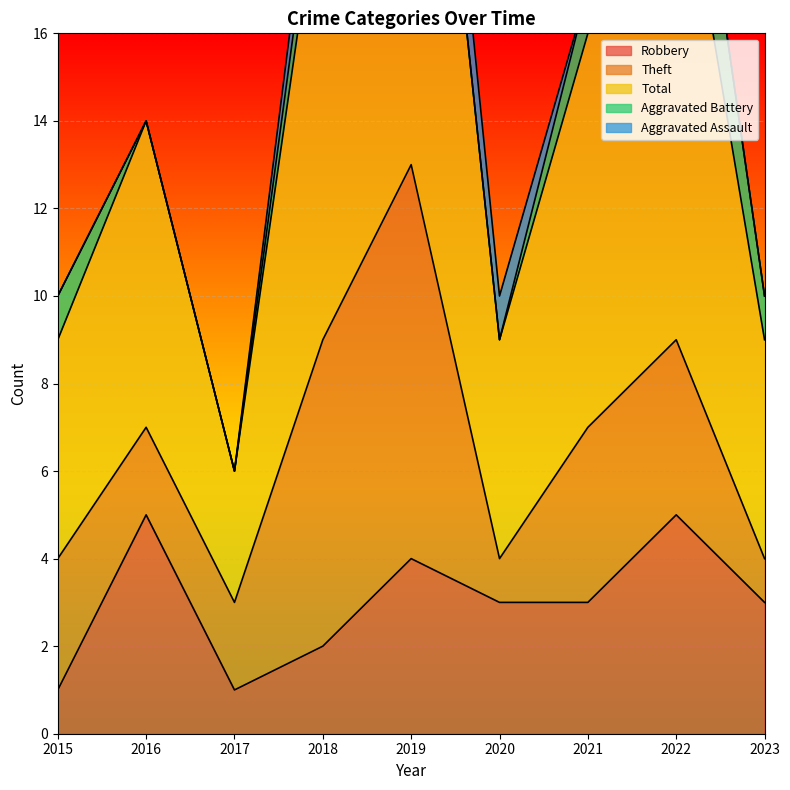

Which label corresponds to the largest value in the chart?

2019